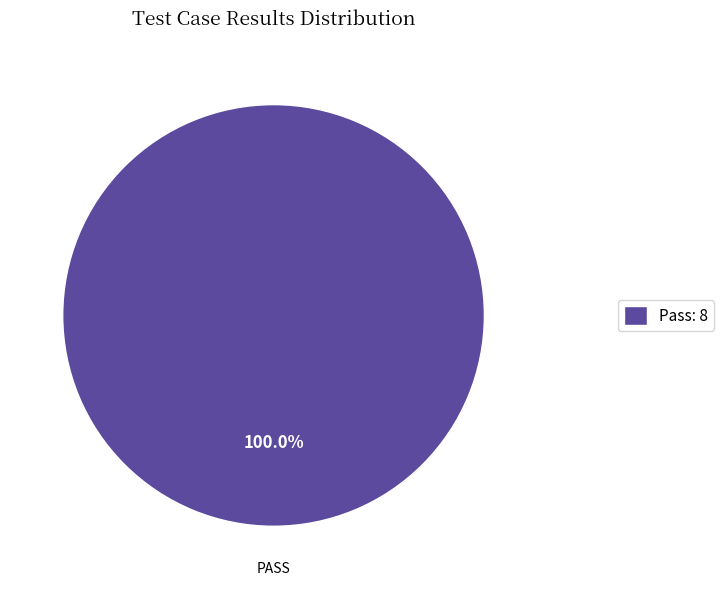

Rank the categories by value from highest to lowest.

Pass: 8